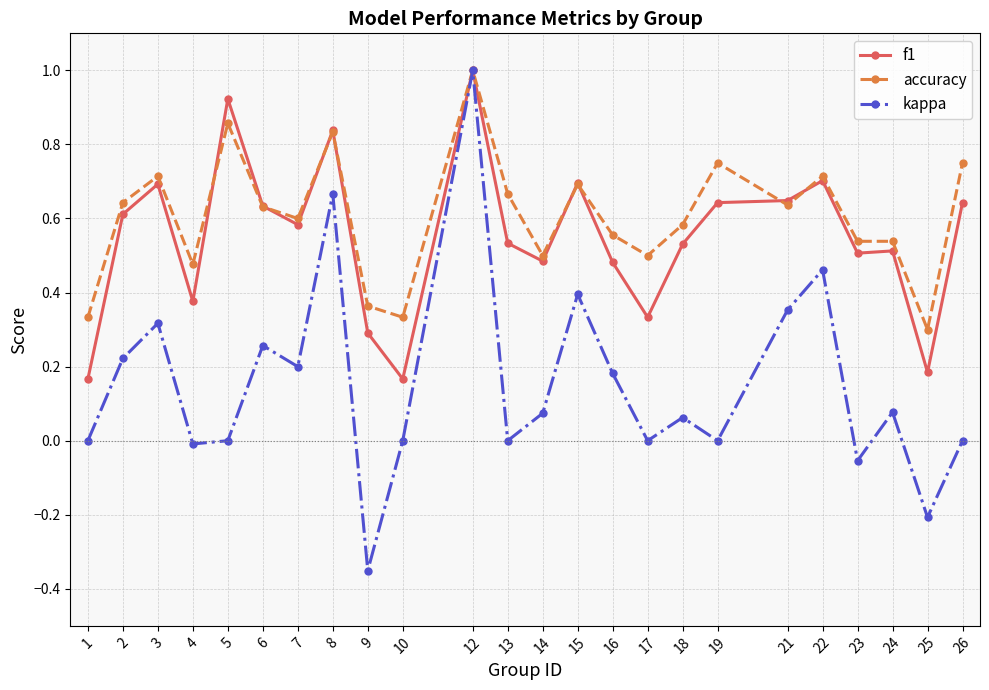

True or false: accuracy has a value of 0.1 at 10.

False